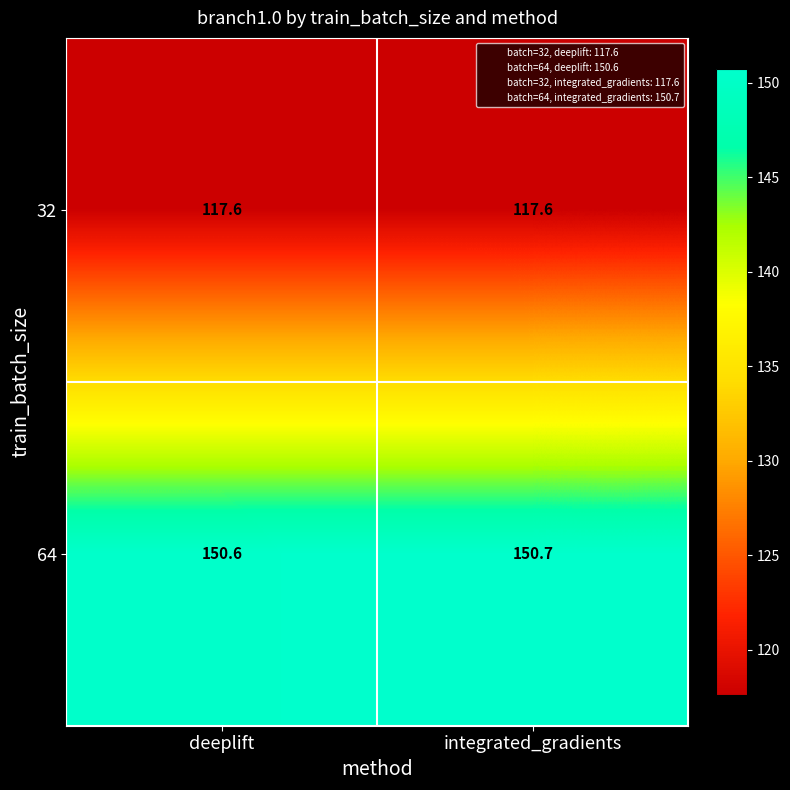

Where is 64 nearest to the value 150?

deeplift